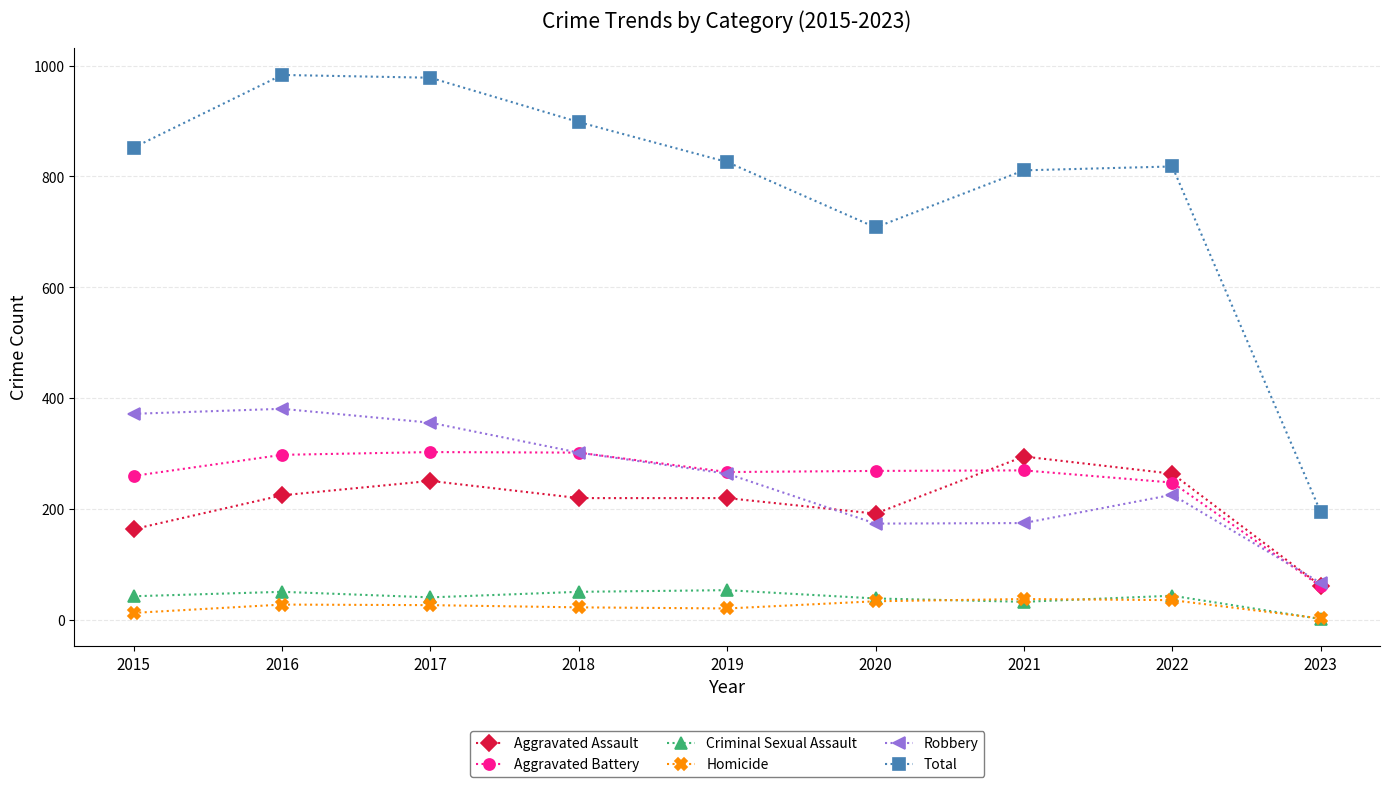

In Homicide, how many points are lower than both neighbors (excluding endpoints)?

1